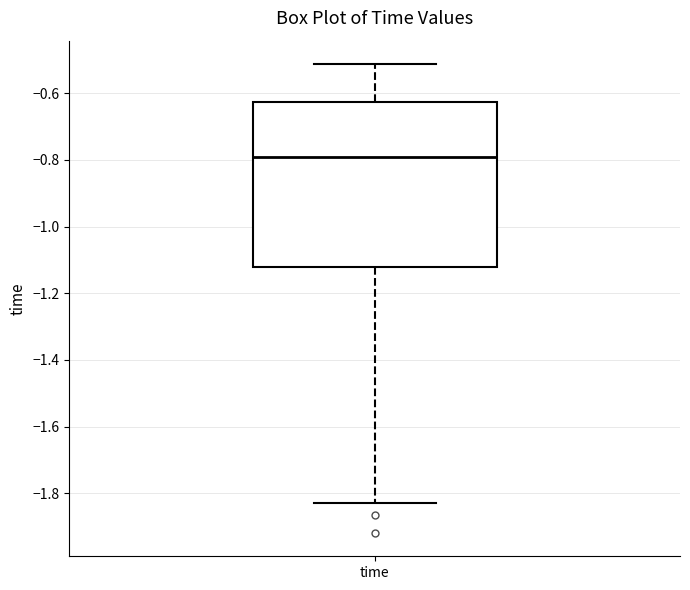

Where is the lower edge of the box for time on the y-axis? The values are not printed on the chart, so give them approximately, as read against the axis.

-1.12